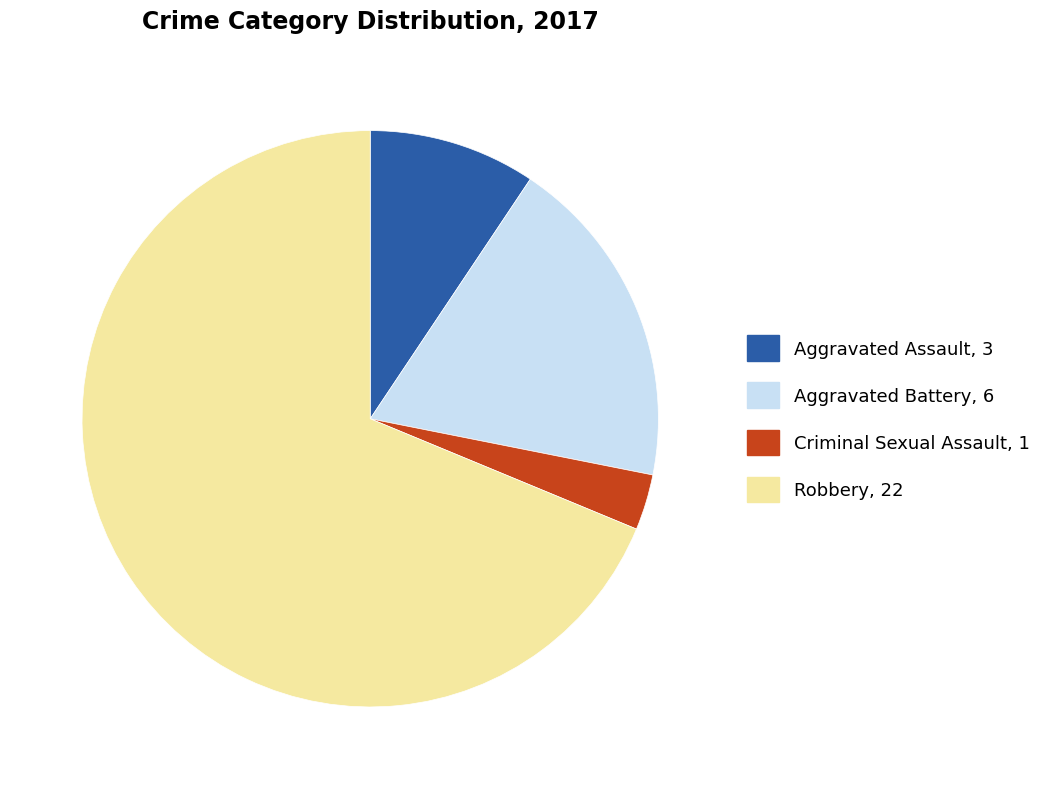

The Aggravated Assault slice represents 9% of the pie. True or false?

True